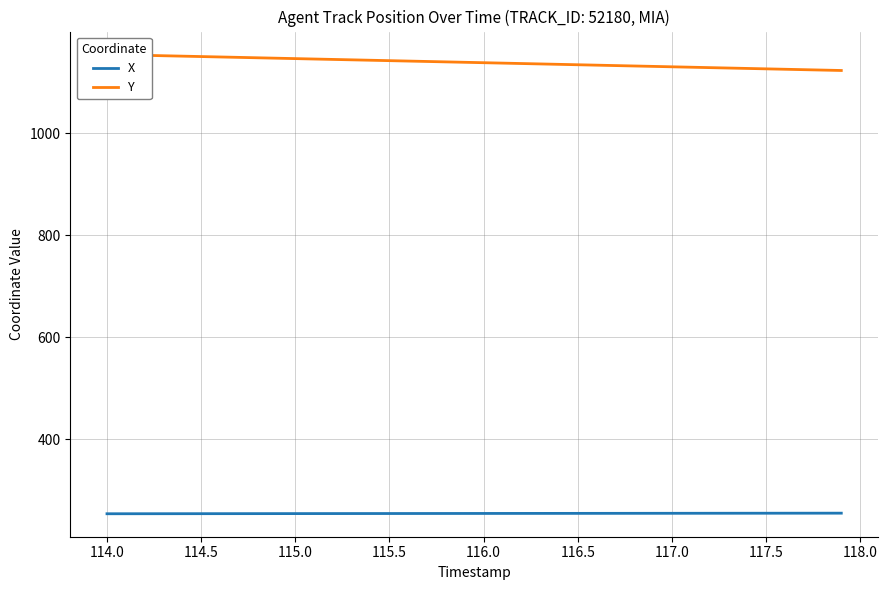

Is it true that X equals 336.8 at 117.0?

False